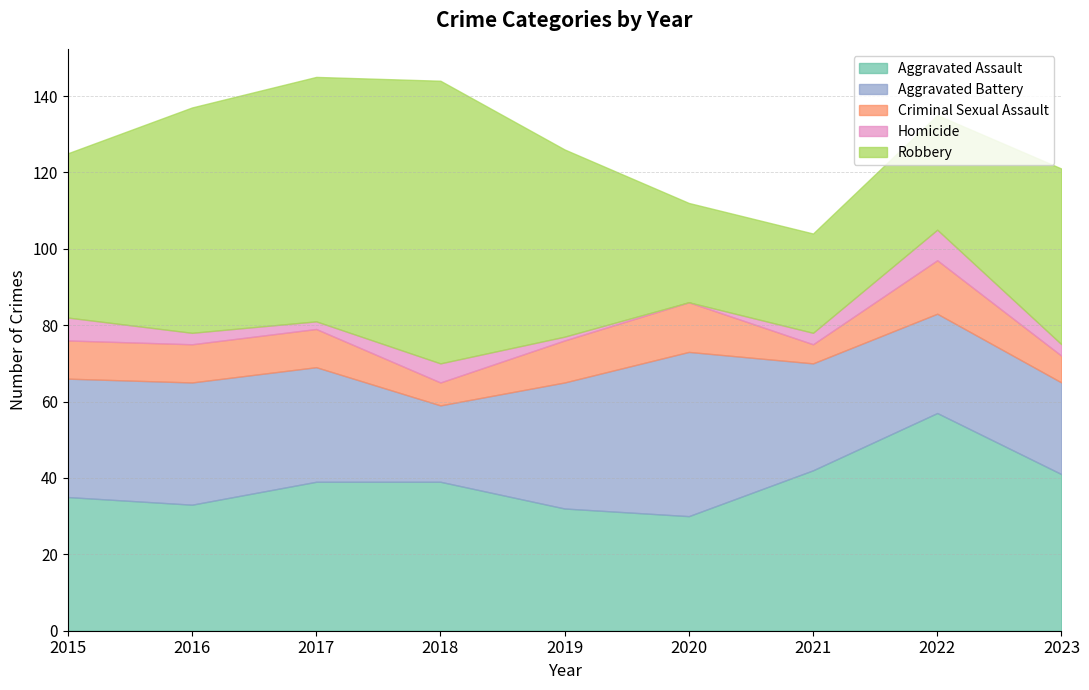

Rank the categories by Aggravated Battery value from highest to lowest.

2020, 2019, 2016, 2015, 2017, 2021, 2022, 2023, 2018